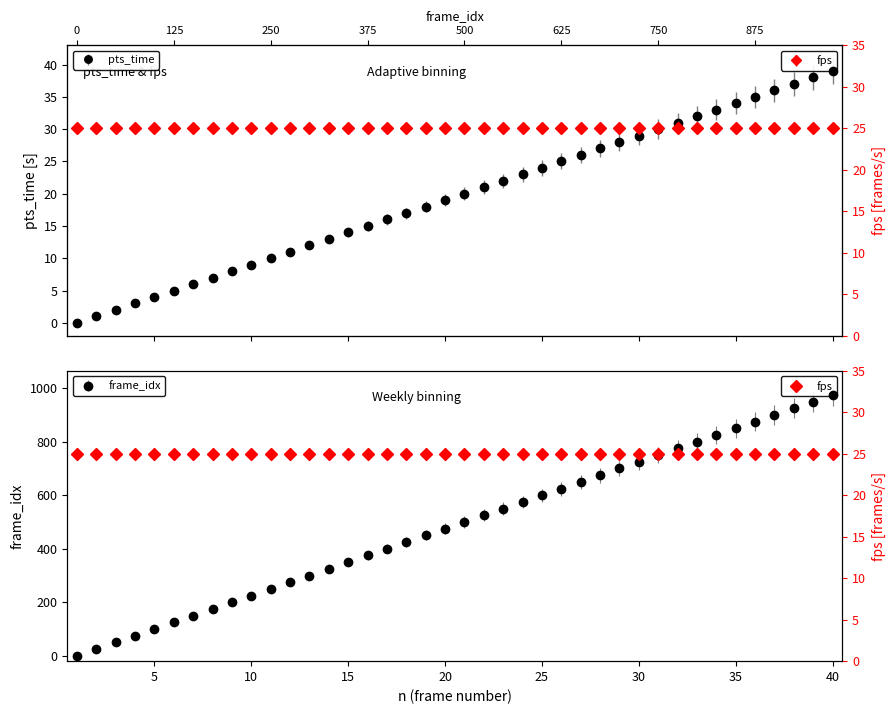

Is this an area chart (filled region under the line)?

No